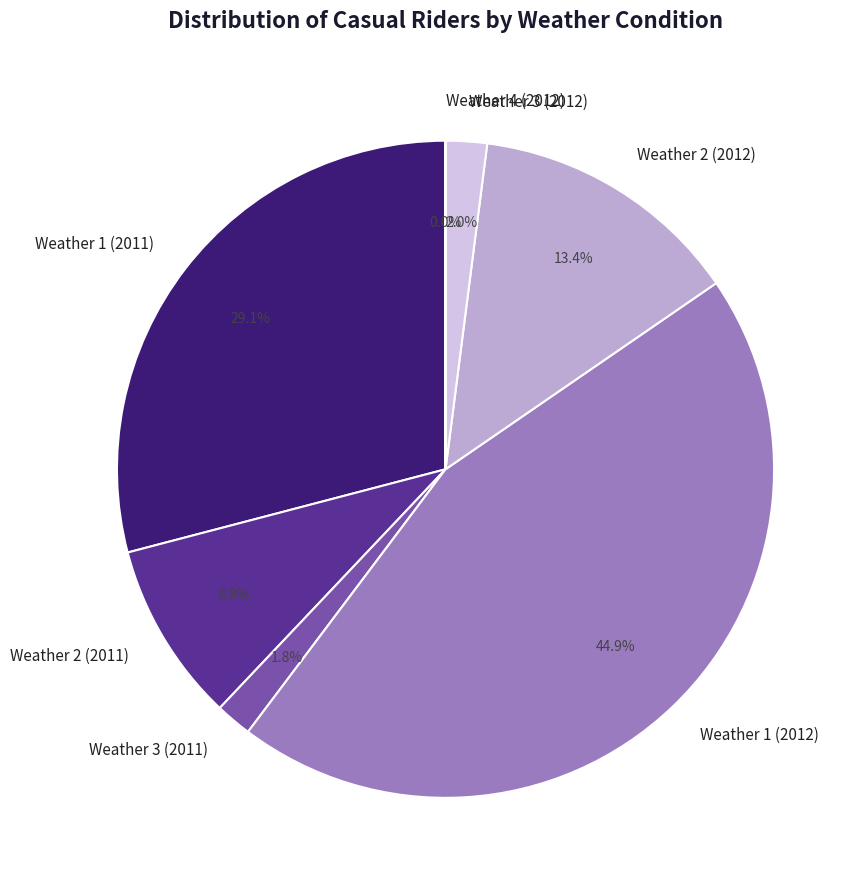

Which slice is the largest?

Weather 1 (2012)